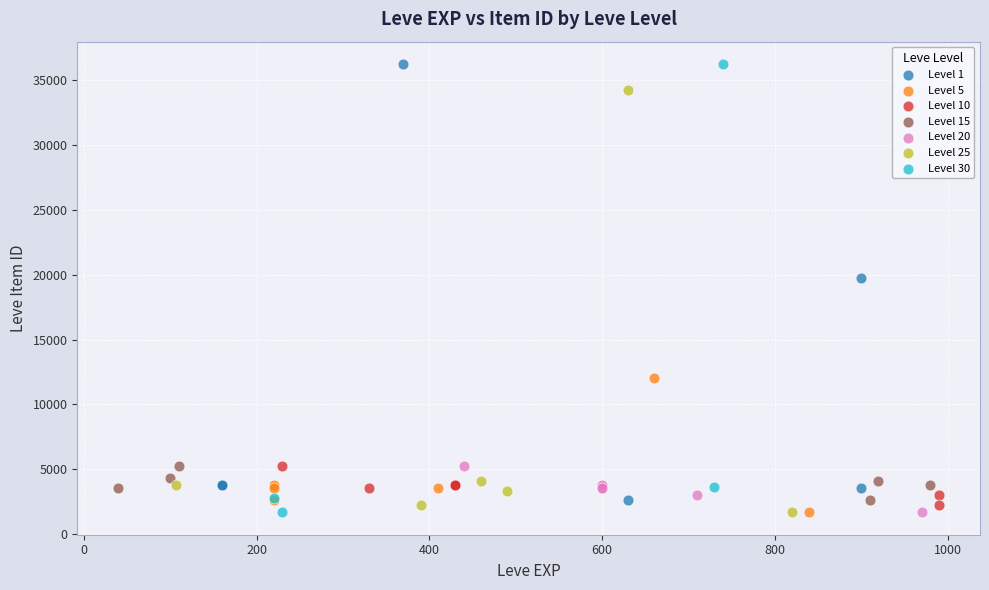

What are all the series names shown in the legend?

Level 1, Level 5, Level 10, Level 15, Level 20, Level 25, Level 30